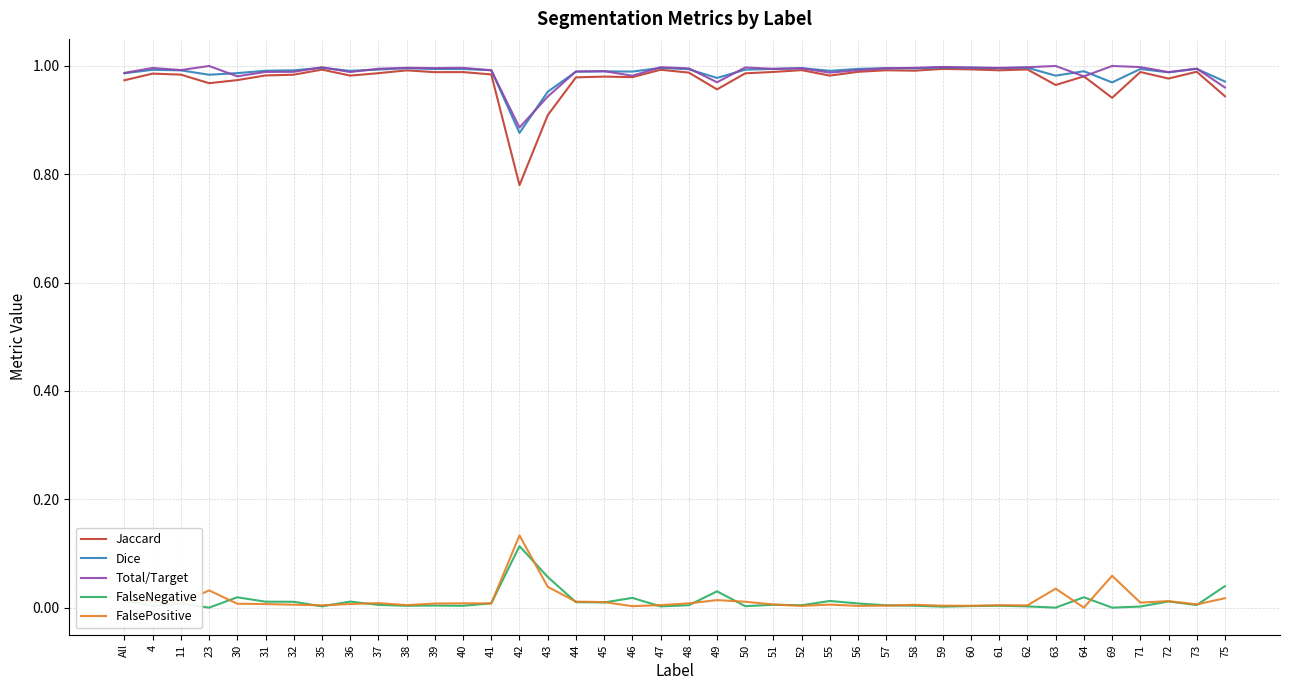

At how many categories does at least one series exceed 0?

40